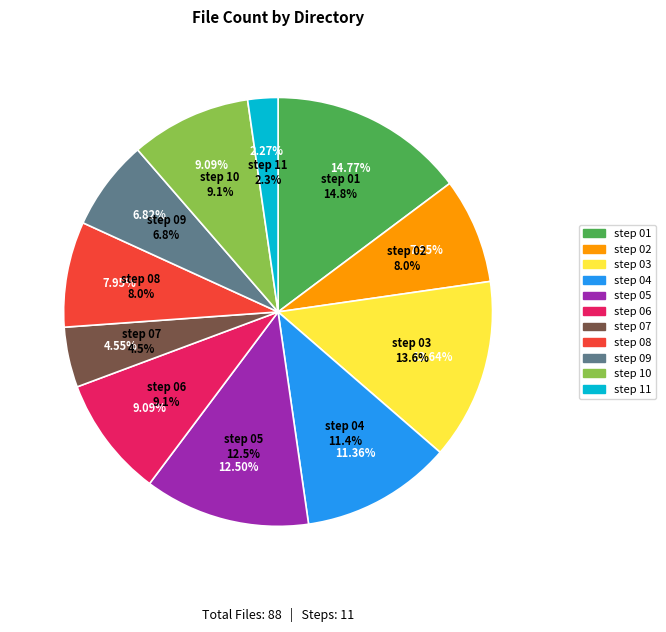

Which slice is the largest?

step 01